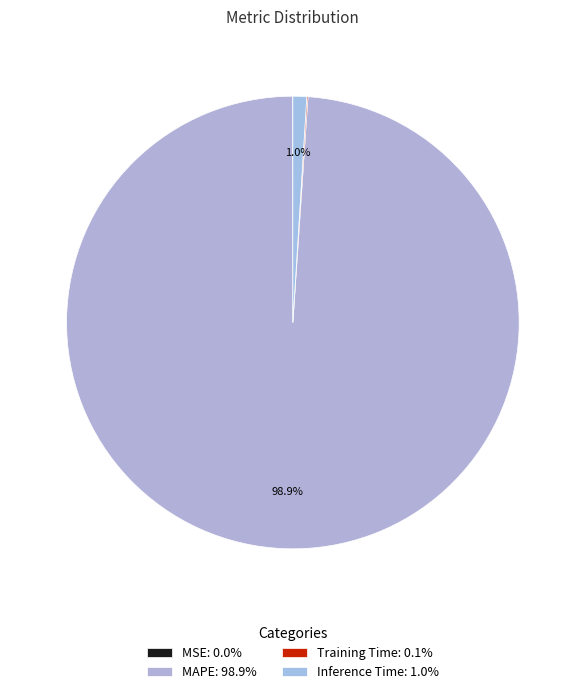

To the nearest percent, what is the difference between the Inference Time and MAPE slice percentages?

98%